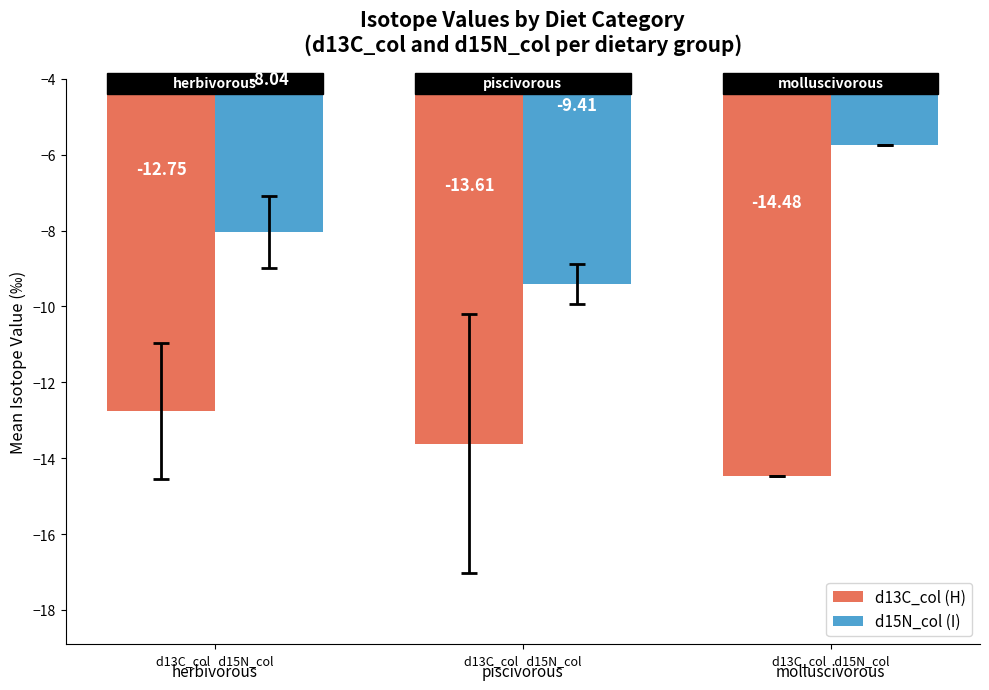

Which series has the largest total across all categories?

d15N_col (I)